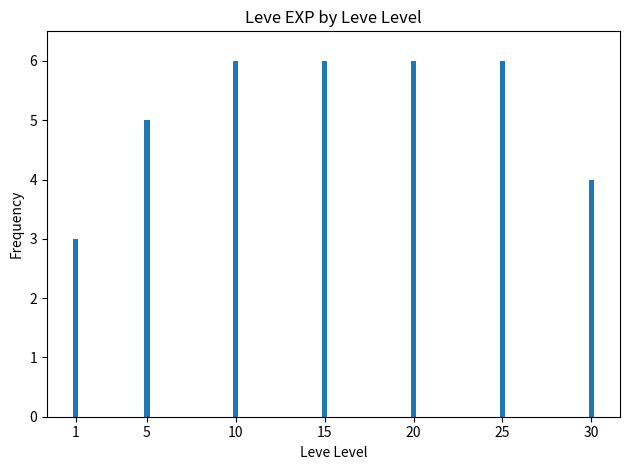

What is the value of the 6th bar from the left?

6